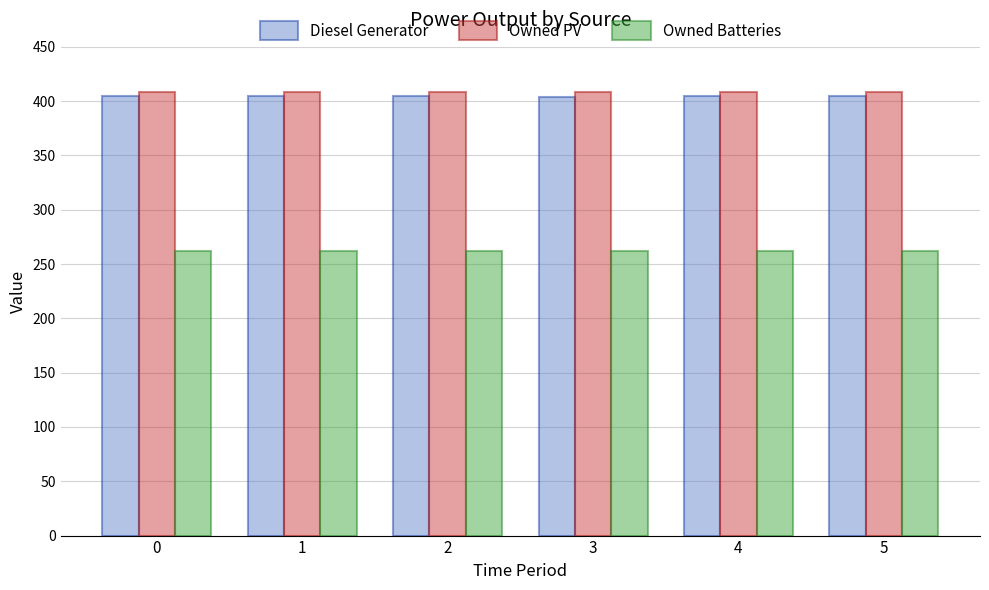

What is the maximum value shown in the chart?

408